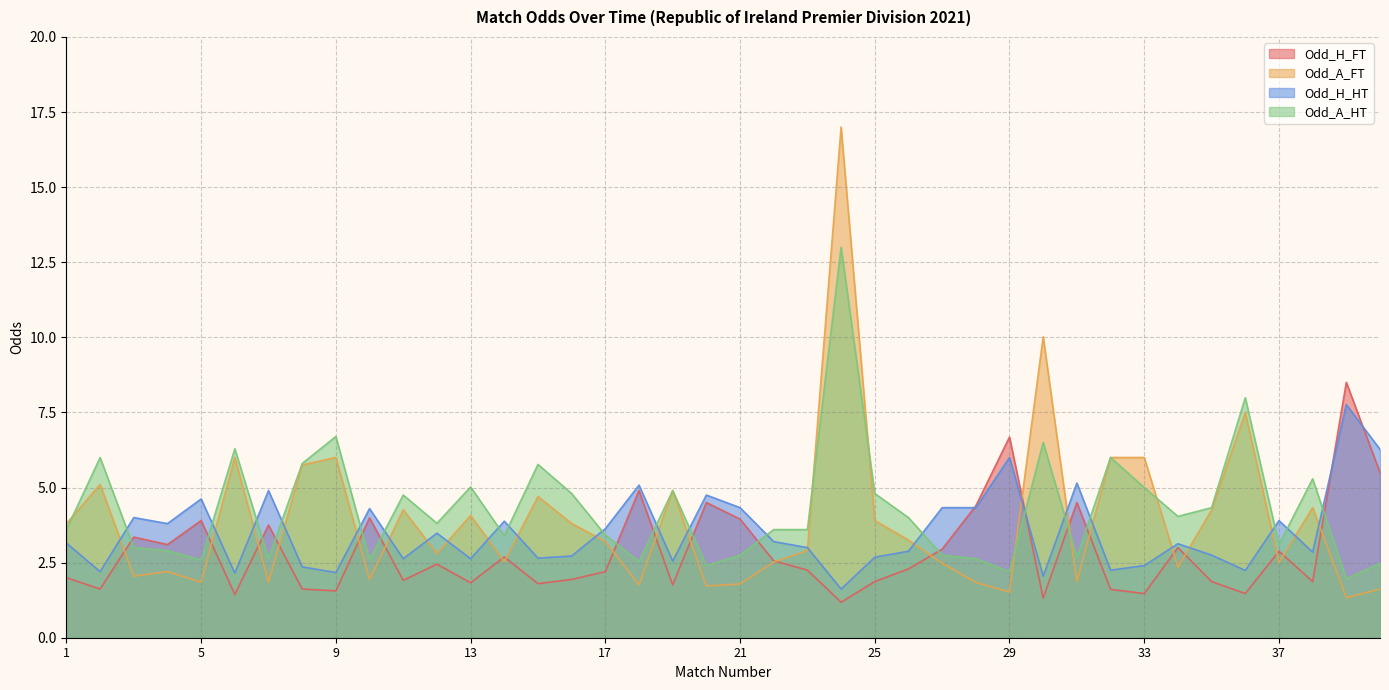

At which category does Odd_A_FT reach its first local valley?

3